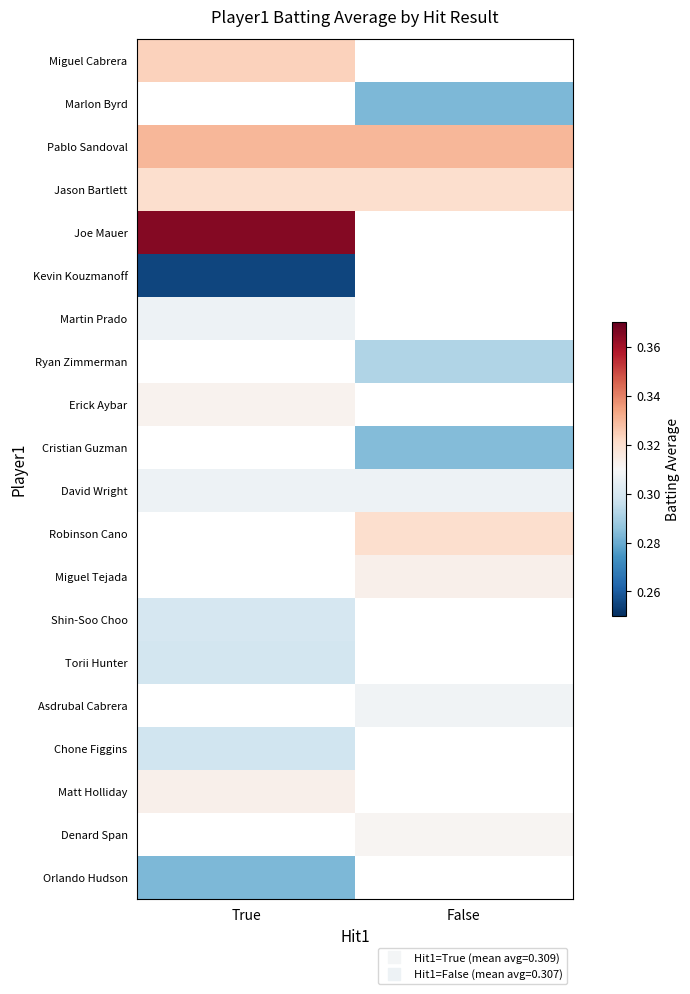

Count the number of data series in this chart.

20